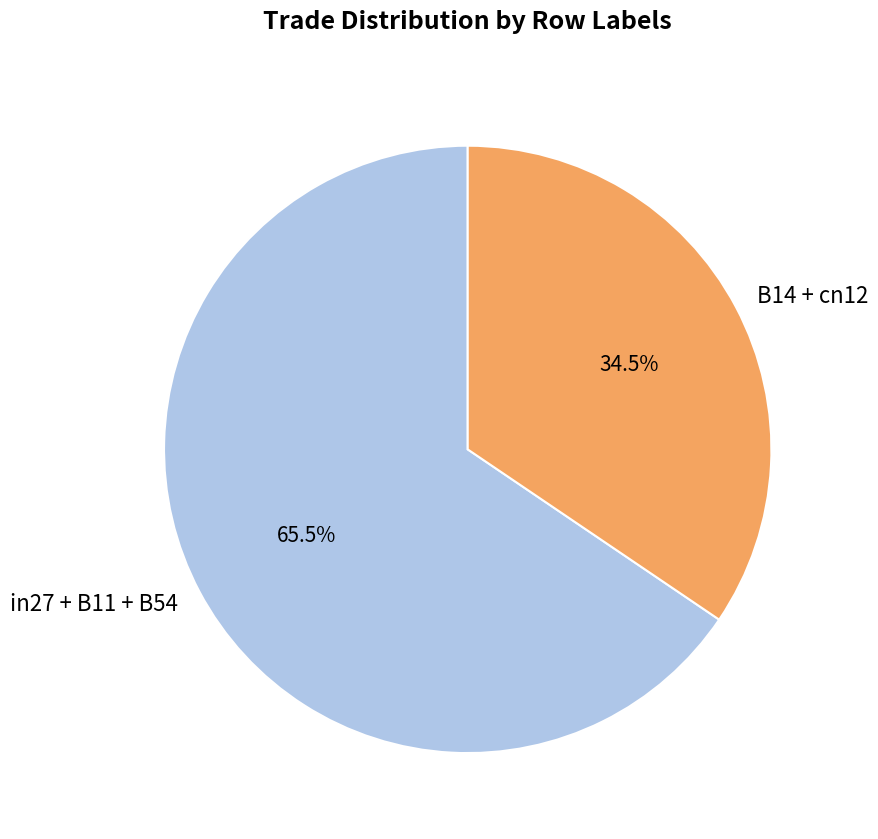

Is there any slice that represents more than half of the pie?

Yes